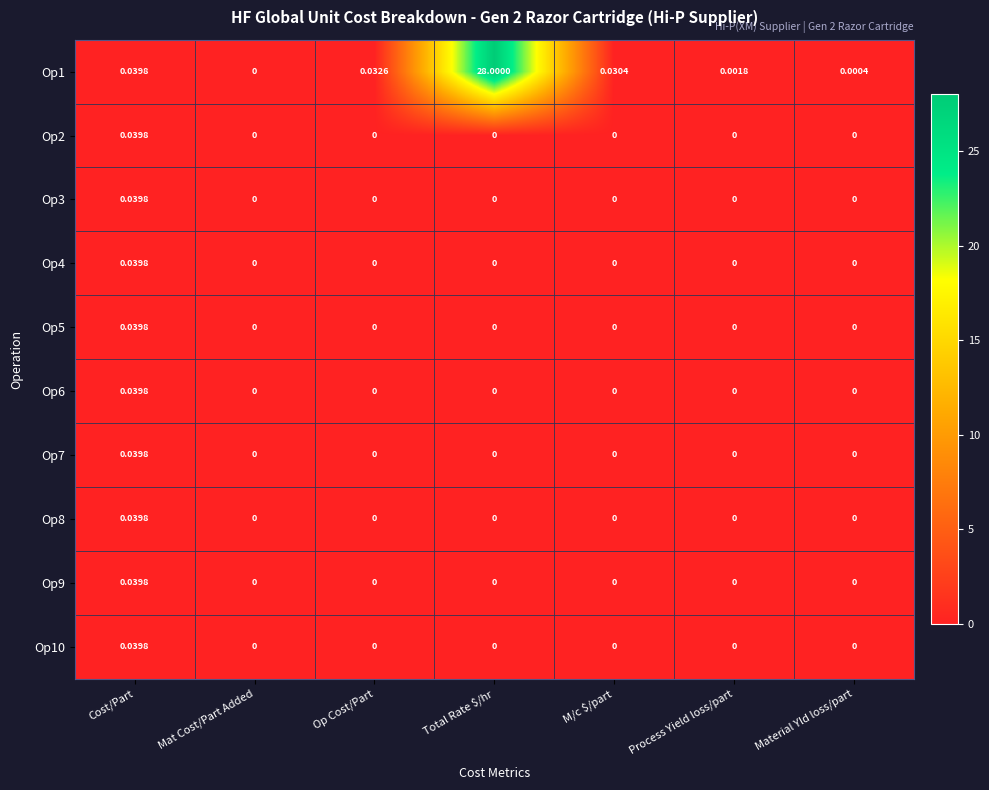

At which label does Op2 reach its peak?

Cost/Part